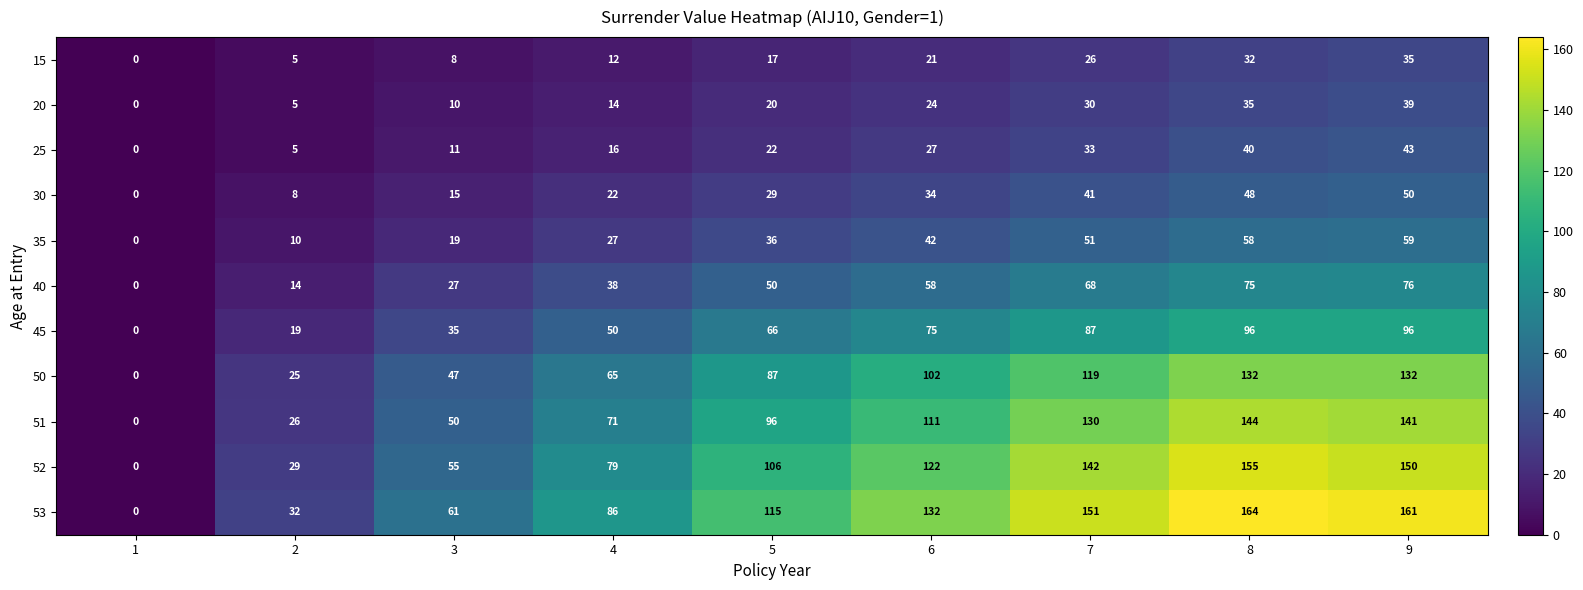

At 9, list the series in order from largest to smallest.

53, 52, 51, 50, 45, 40, 35, 30, 25, 20, 15